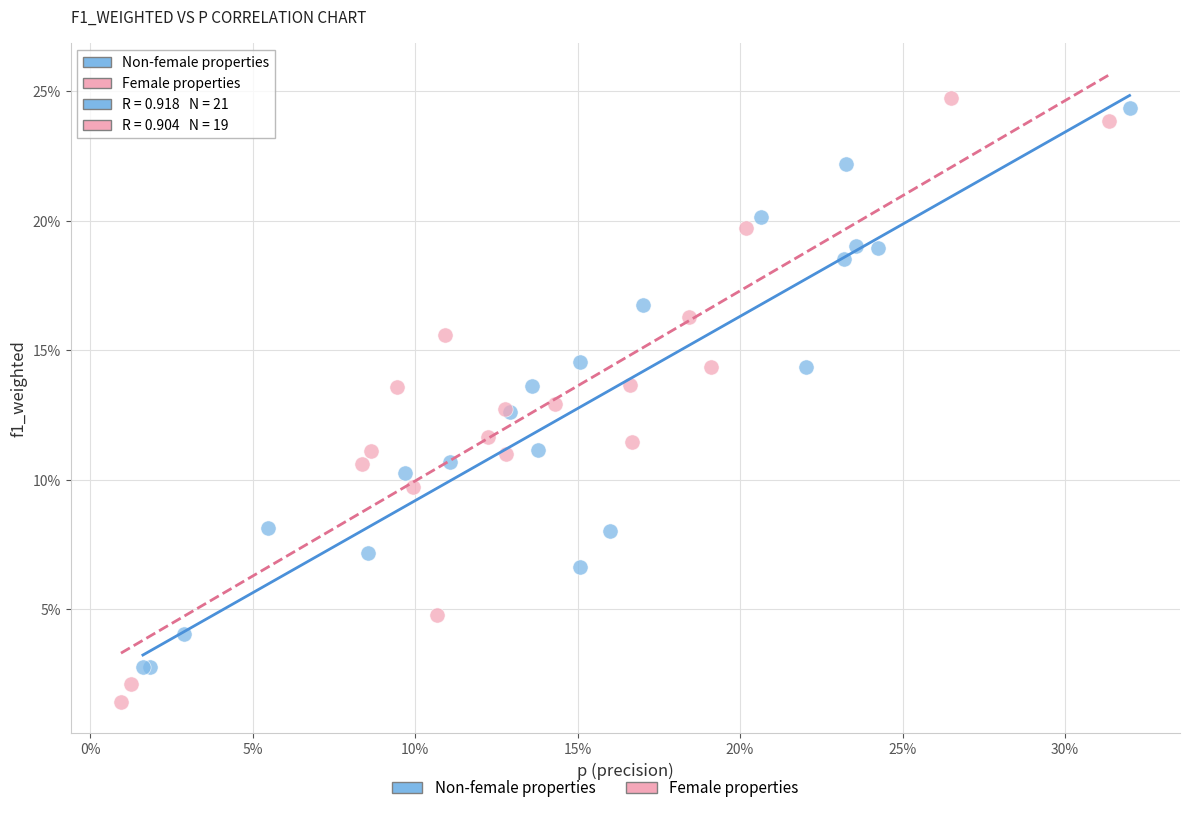

Which series has the largest Y range (max minus min)?

Female properties